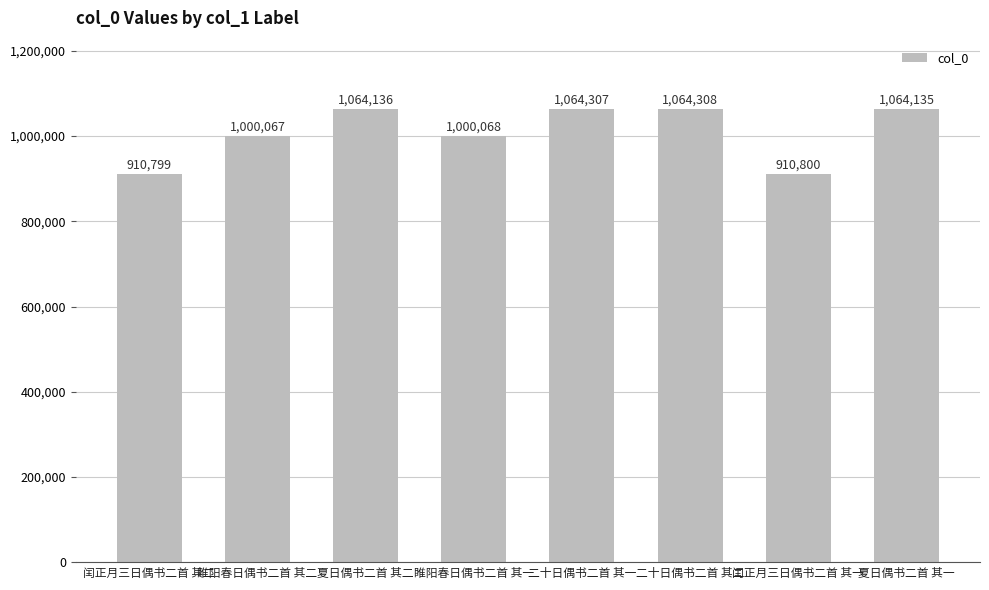

What is the label of the 5th bar from the left?

二十日偶书二首 其一